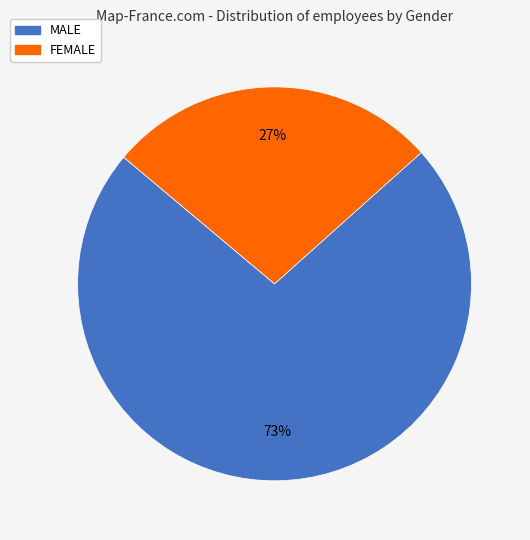

Is it true that MALE is 73% of the pie?

True